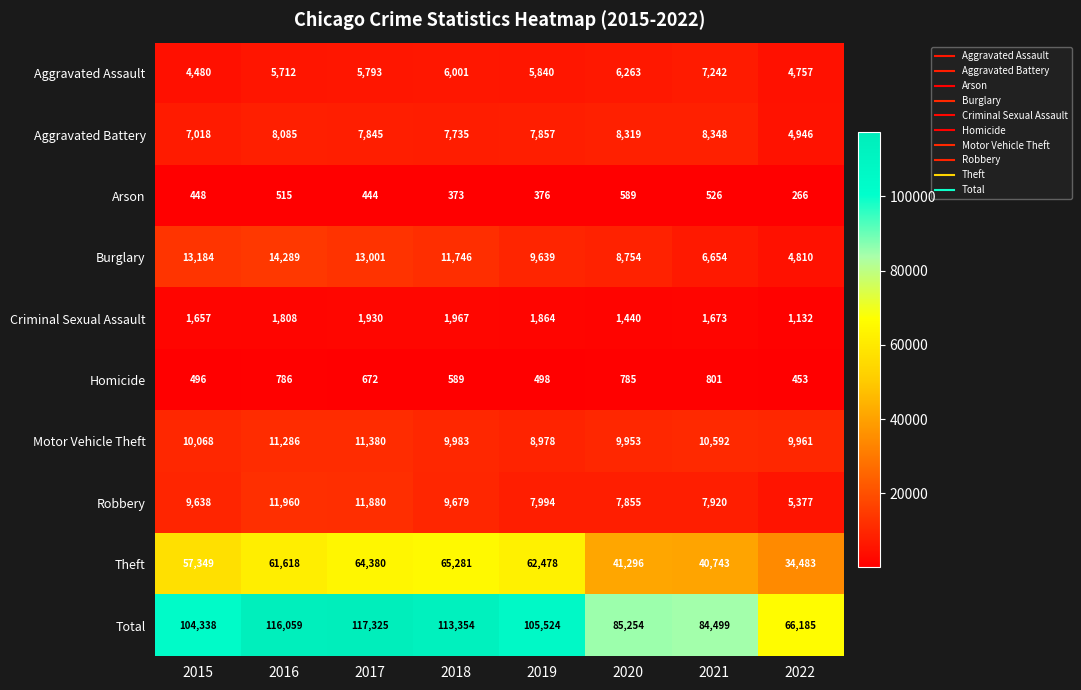

List the series in order of their peak value, highest first.

Total, Theft, Burglary, Robbery, Motor Vehicle Theft, Aggravated Battery, Aggravated Assault, Criminal Sexual Assault, Homicide, Arson